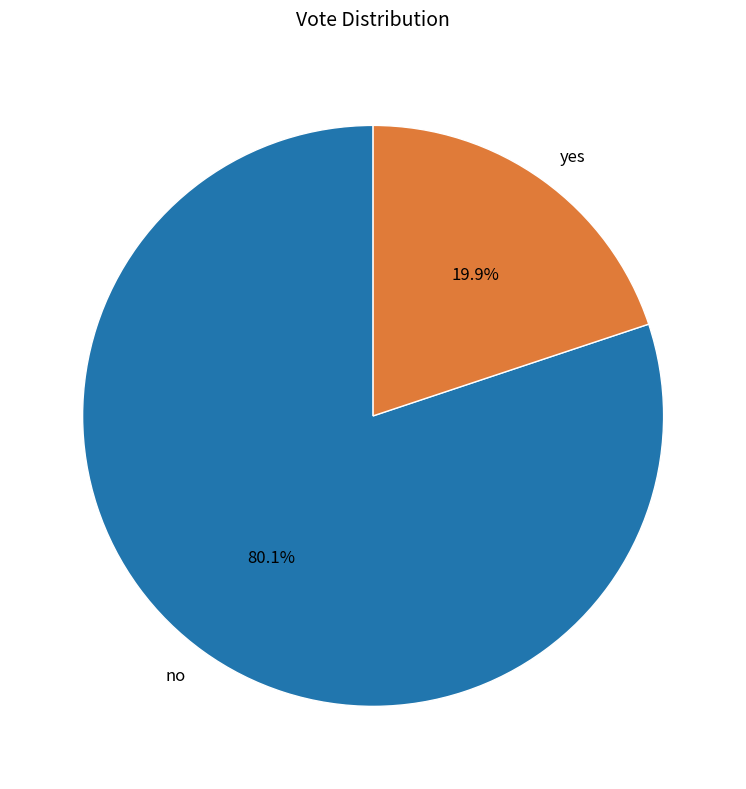

Between no and yes, which is larger?

no